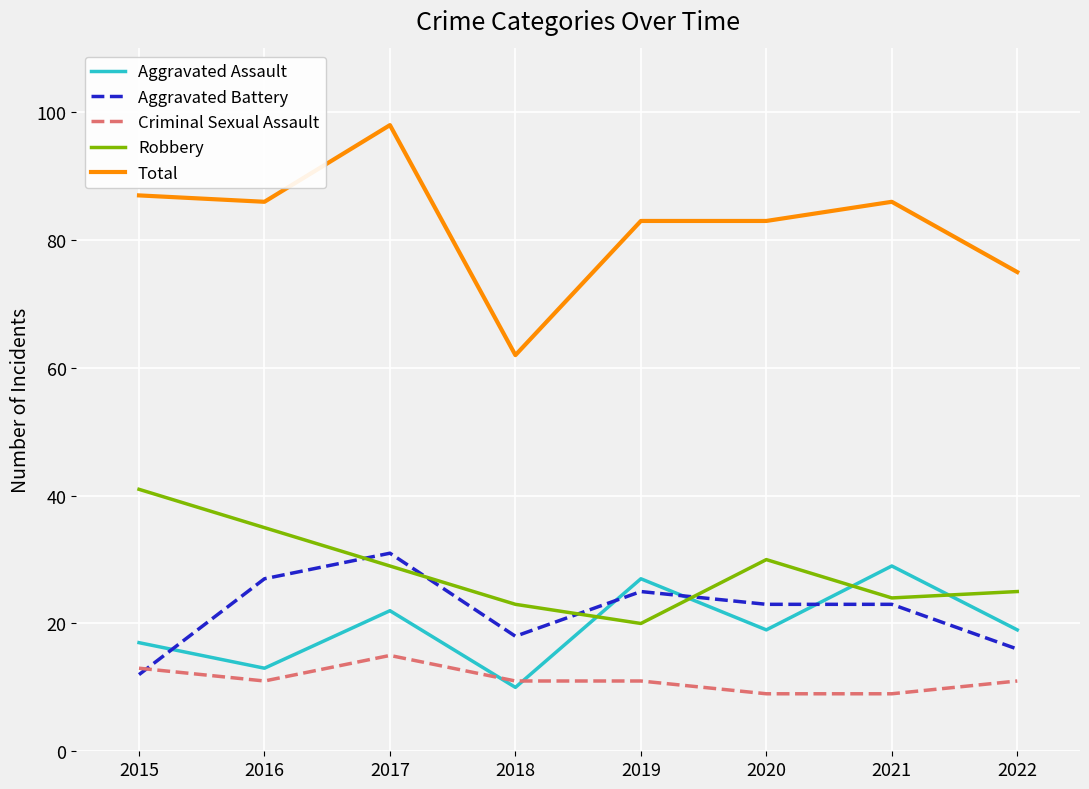

After their last crossing, which series has the higher values: Criminal Sexual Assault or Aggravated Assault?

Aggravated Assault